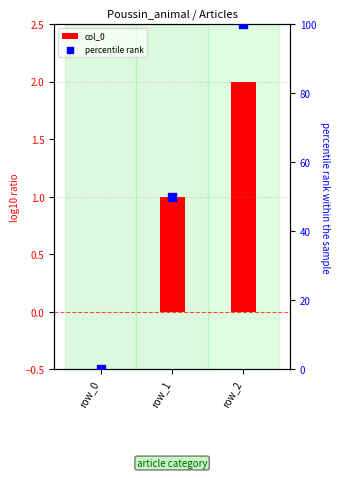

Which series has the largest total across all categories?

percentile rank